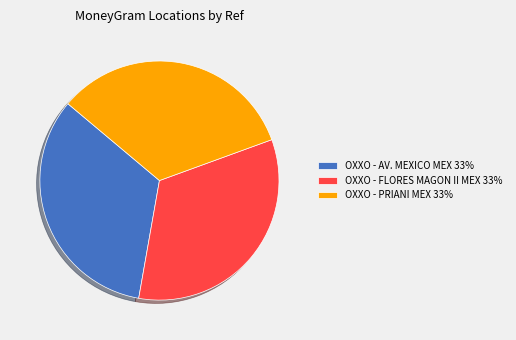

Do OXXO - PRIANI MEX 33% and OXXO - AV. MEXICO MEX 33% together represent more than half of the pie?

Yes